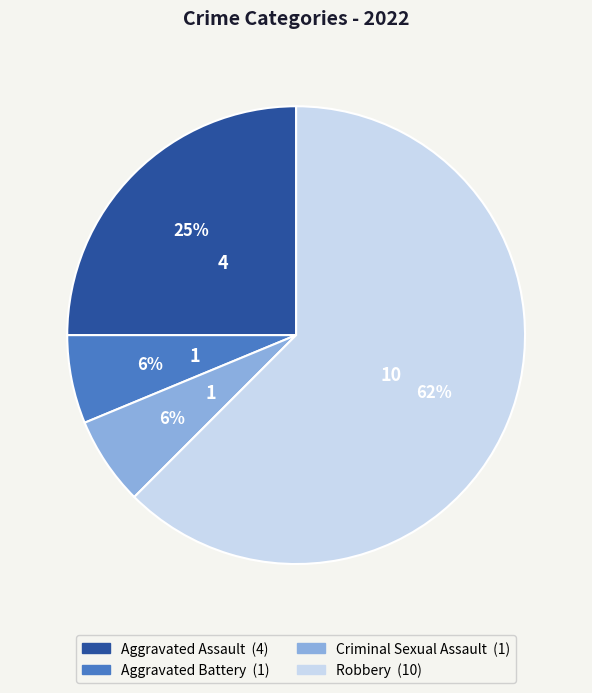

To the nearest percent, what portion does Criminal Sexual Assault represent?

6%